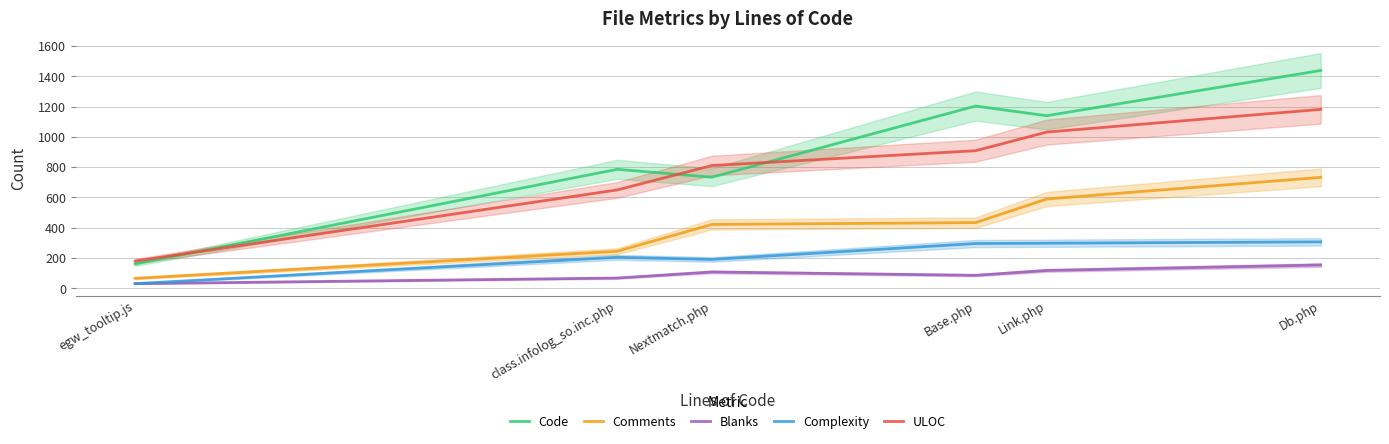

True or false: Complexity and Comments intersect in this chart.

False